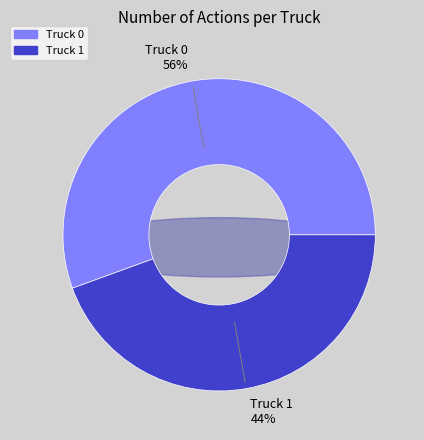

Does Truck 0 represent more than half of the total?

Yes